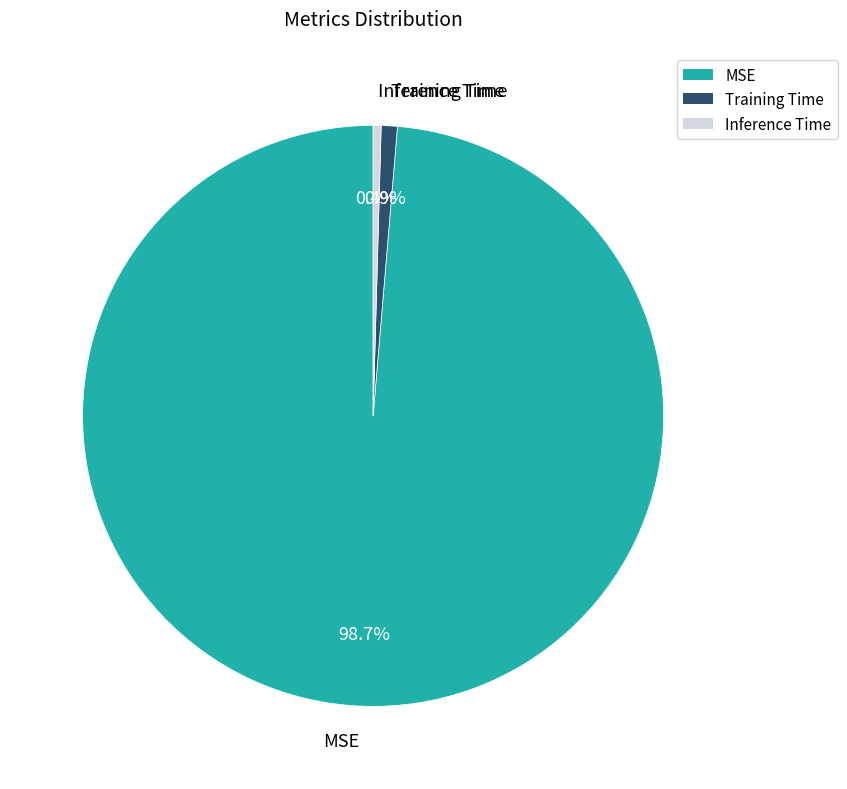

Do Inference Time and MSE together represent more than half of the pie?

Yes